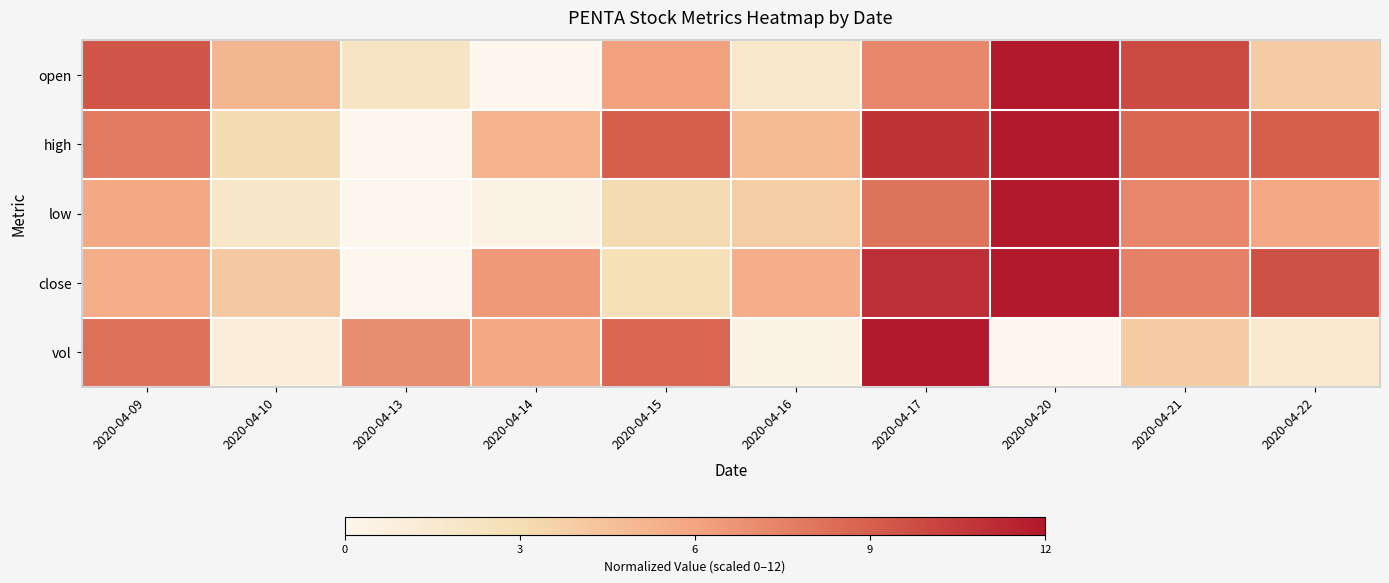

What is the total value across all series at 2020-04-14?

18.0